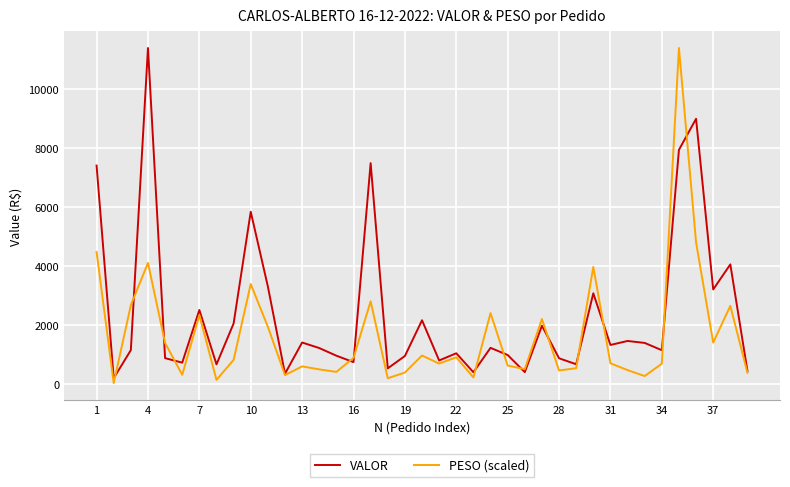

What is the maximum value for VALOR?

11387.4